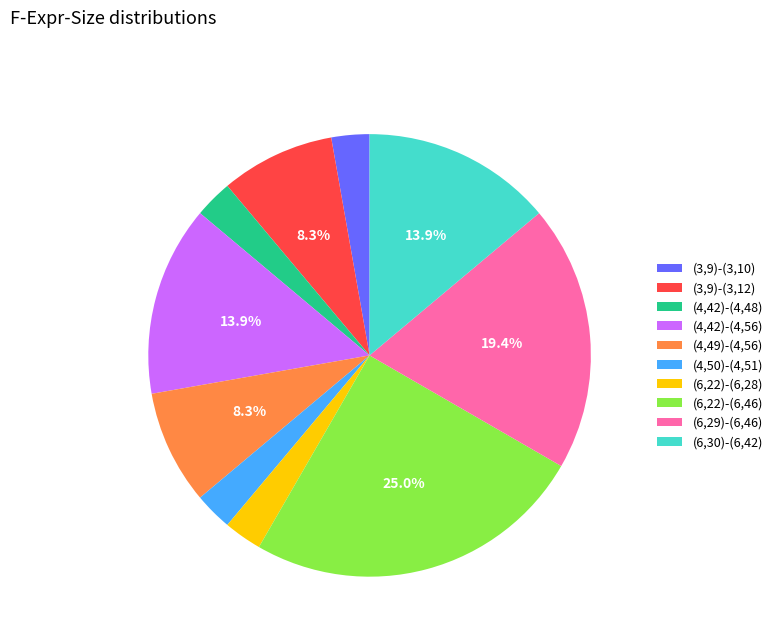

What is the total percentage of (4,42)-(4,56) and (6,22)-(6,46)?

38.9%